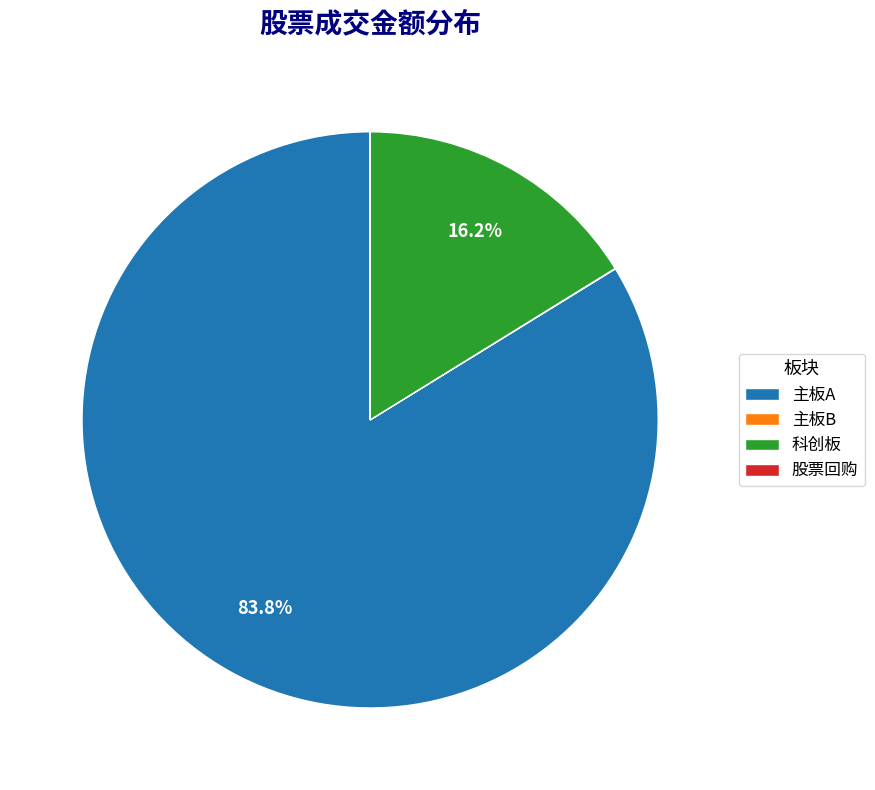

What portion of the pie excludes 主板A?

16.2%